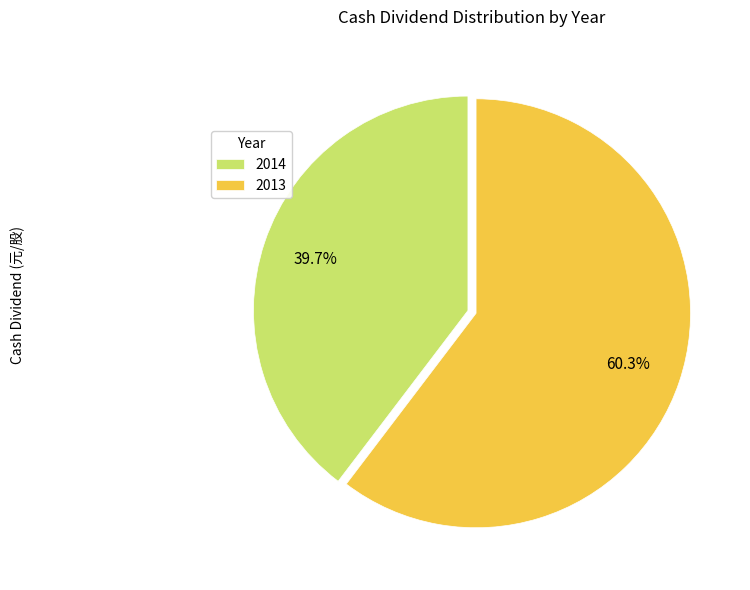

The 2013 slice represents 71% of the pie. True or false?

False